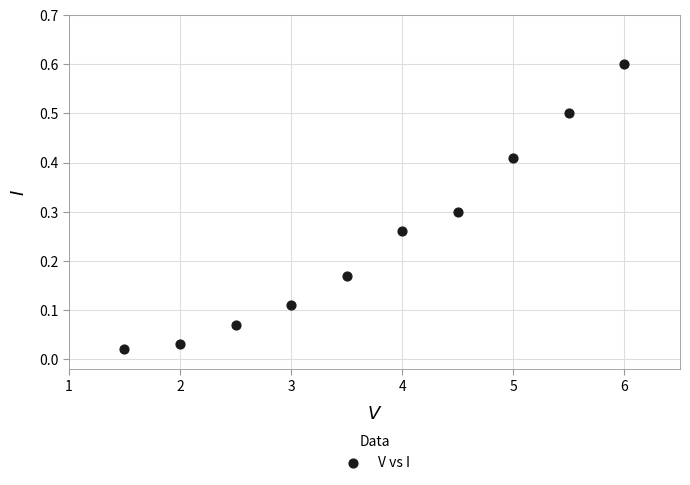

What is the range of X values (max minus min)?

4.5